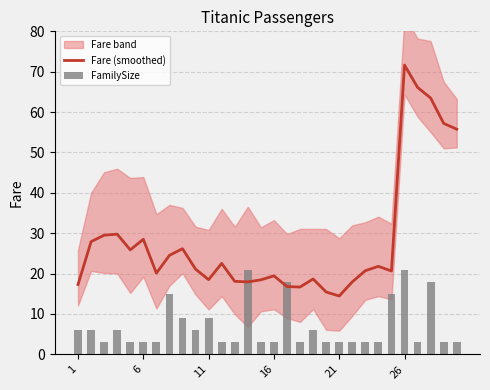

Reading left to right, transcribe all the data shown in this chart.

Fare (smoothed): 17.3	27.9	29.5	29.8	25.9	28.5	20.1	24.5	26.2	21.1	18.5	22.5	18.1	17.9	18.5	19.5	16.8	16.7	18.7	15.4	14.5	18.0	20.7	21.8	20.6	71.6	66.1	63.5	57.2	55.8
FamilySize: 6.0	6.0	3.0	6.0	3.0	3.0	3.0	15.0	9.0	6.0	9.0	3.0	3.0	21.0	3.0	3.0	18.0	3.0	6.0	3.0	3.0	3.0	3.0	3.0	15.0	21.0	3.0	18.0	3.0	3.0